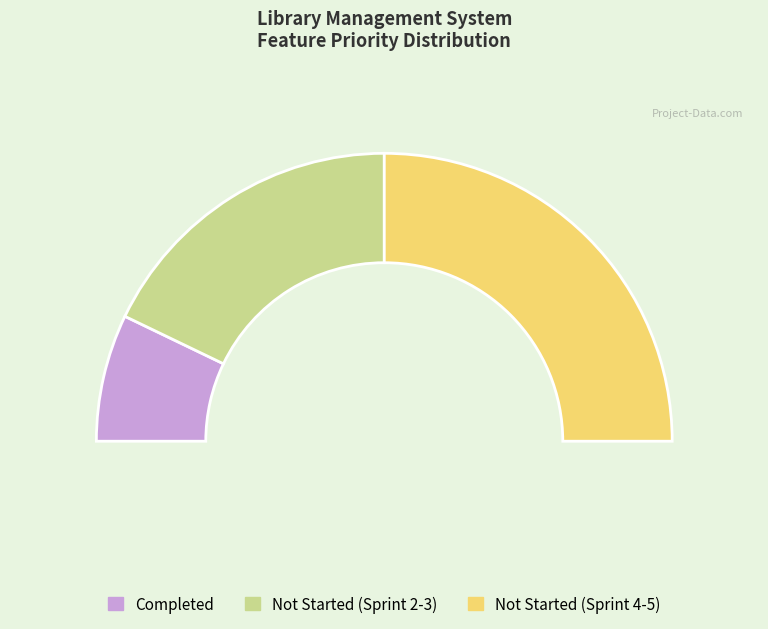

What is the change in value from NS (Sprint 2-3) to NS (Sprint 4-5)?

+4